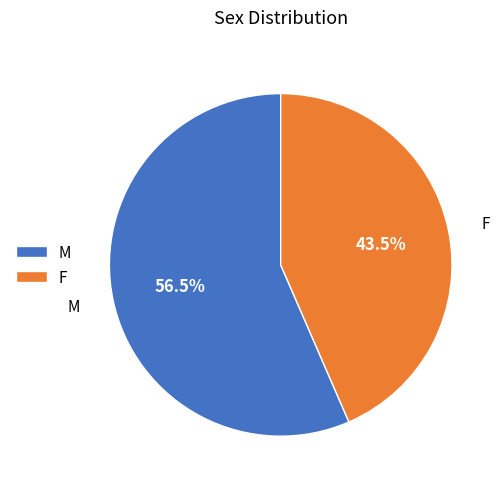

Rank the categories by value from highest to lowest.

M, F